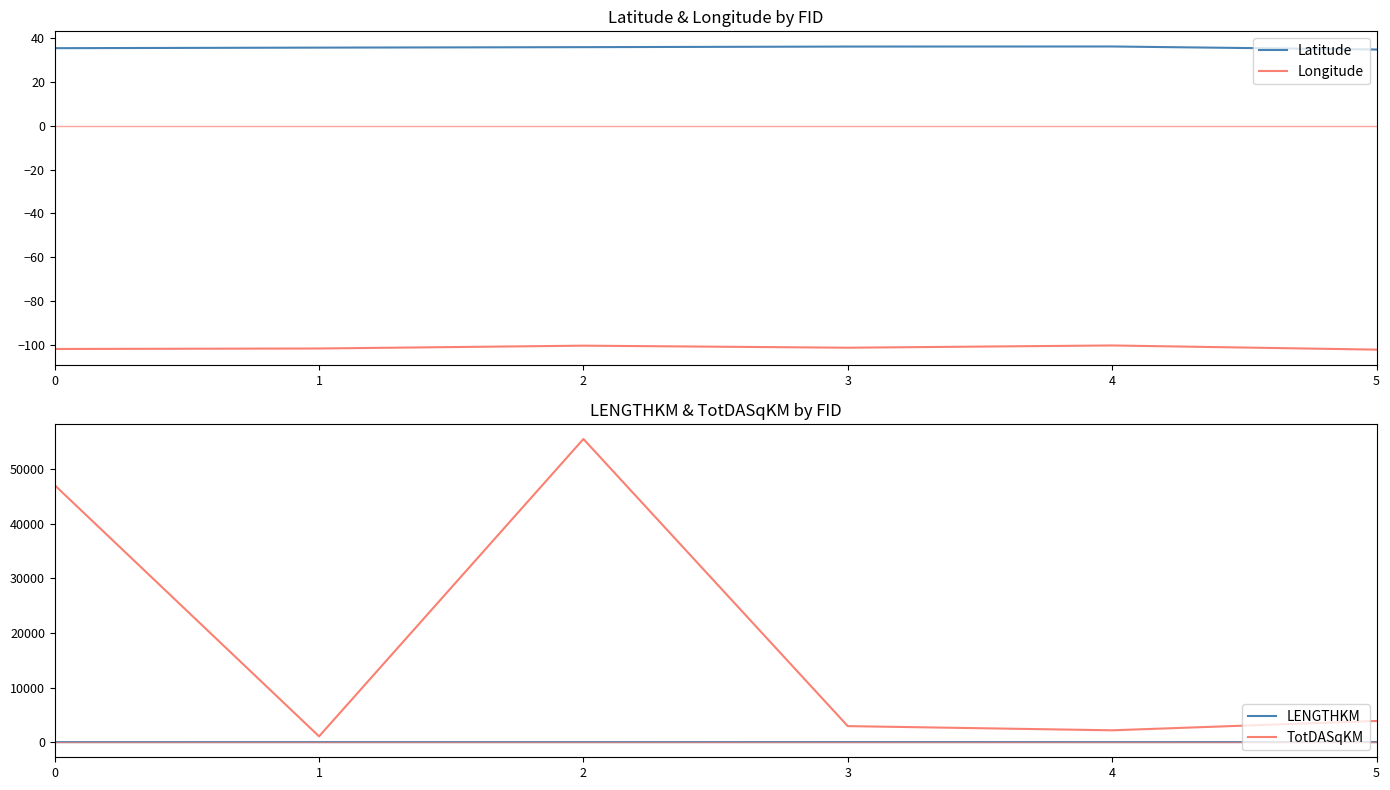

What is the average value of the Latitude series?

35.7